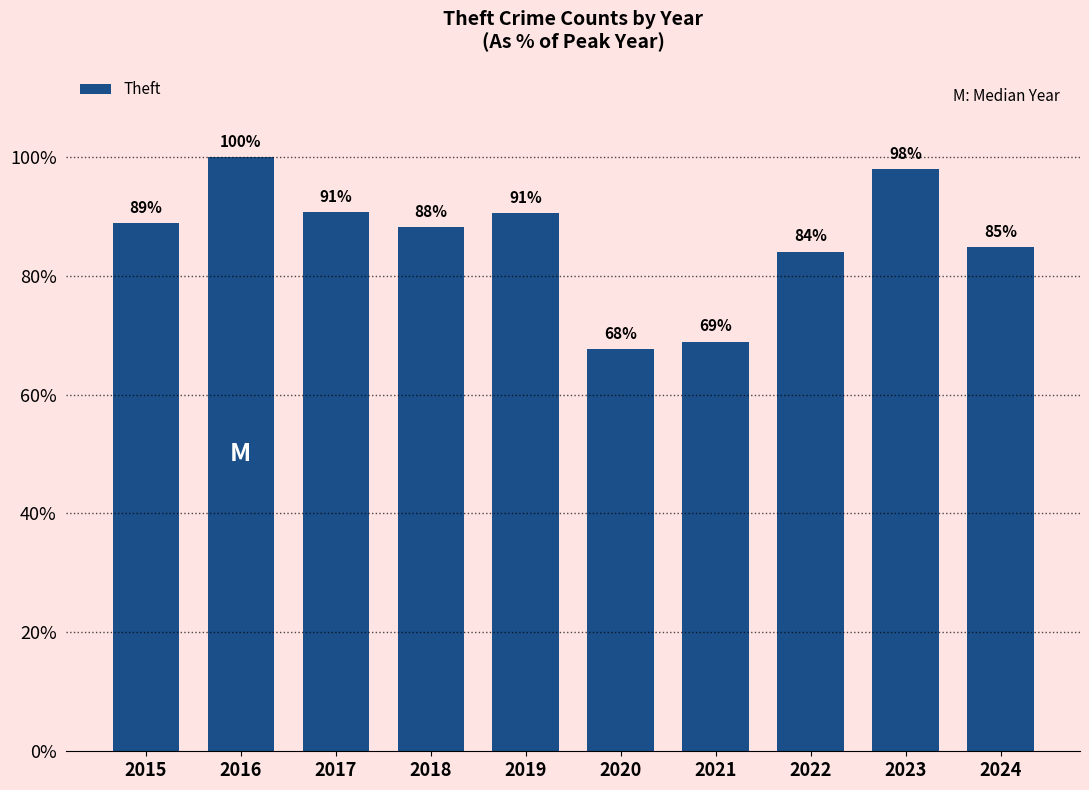

What is the difference between the second highest and second lowest values?

29.1